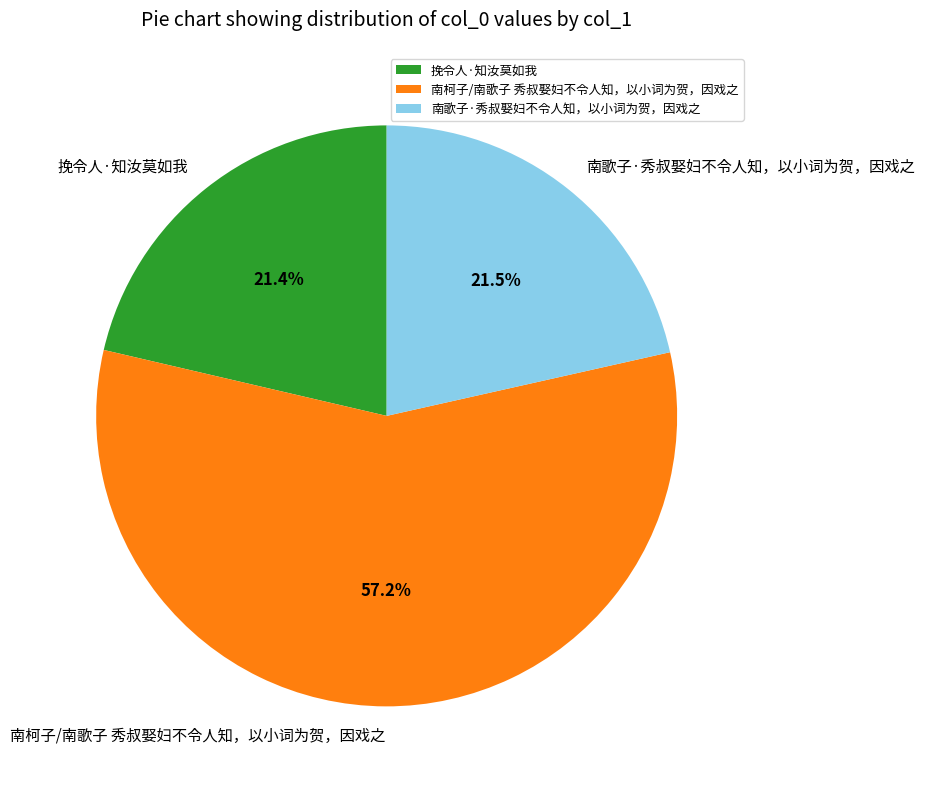

Is 南柯子/南歌子 秀叔娶妇不令人知，以小词为贺，因戏之 the majority of the pie?

Yes